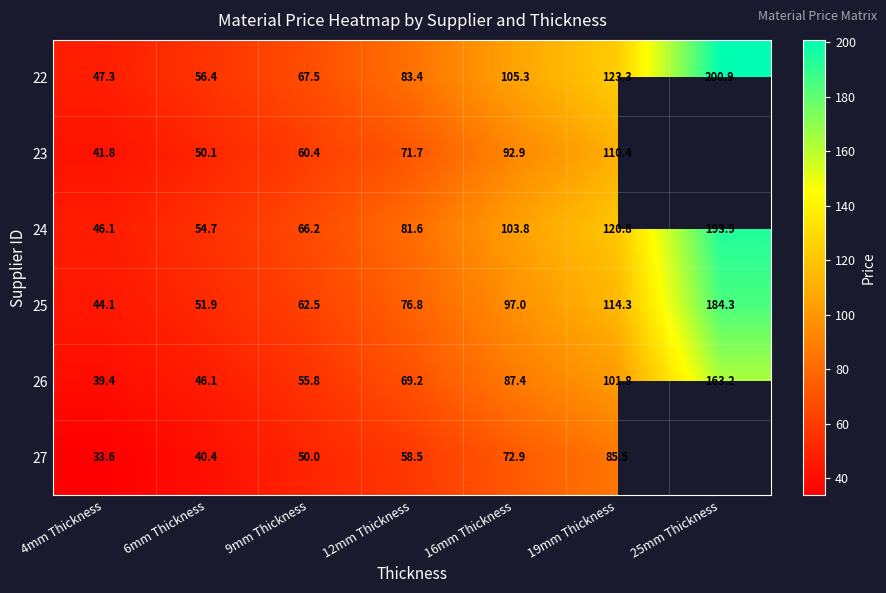

At which category is the sum across all series the highest?

19mm Thickness